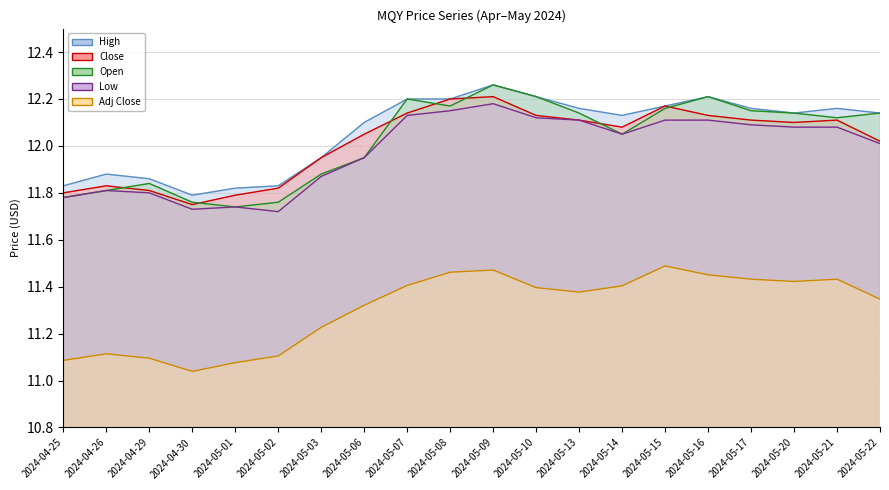

How many lines are shown in the chart?

5